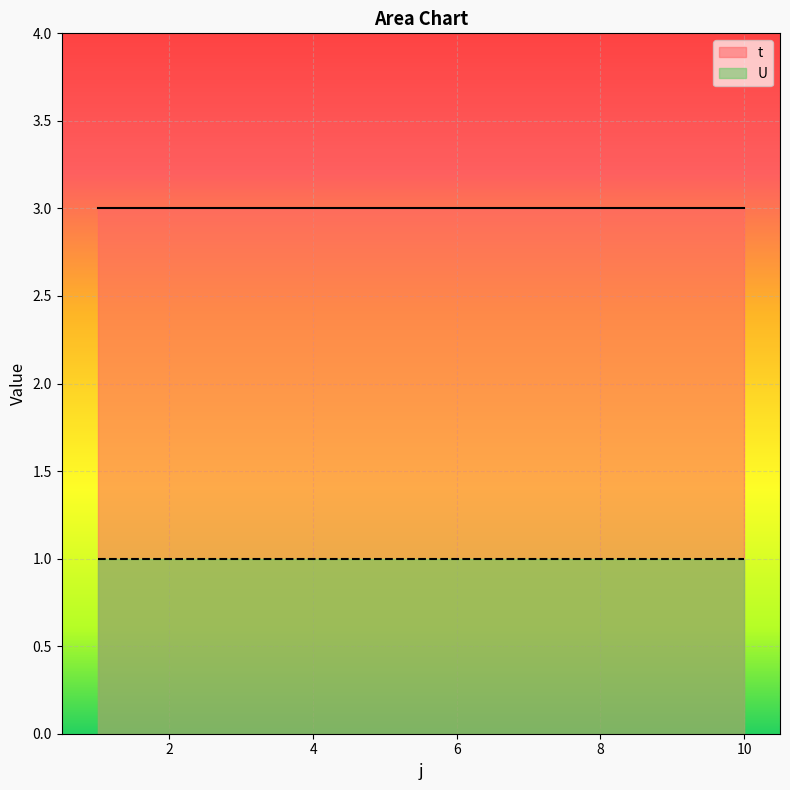

What is the value of the t point at the 2nd from the left?

3